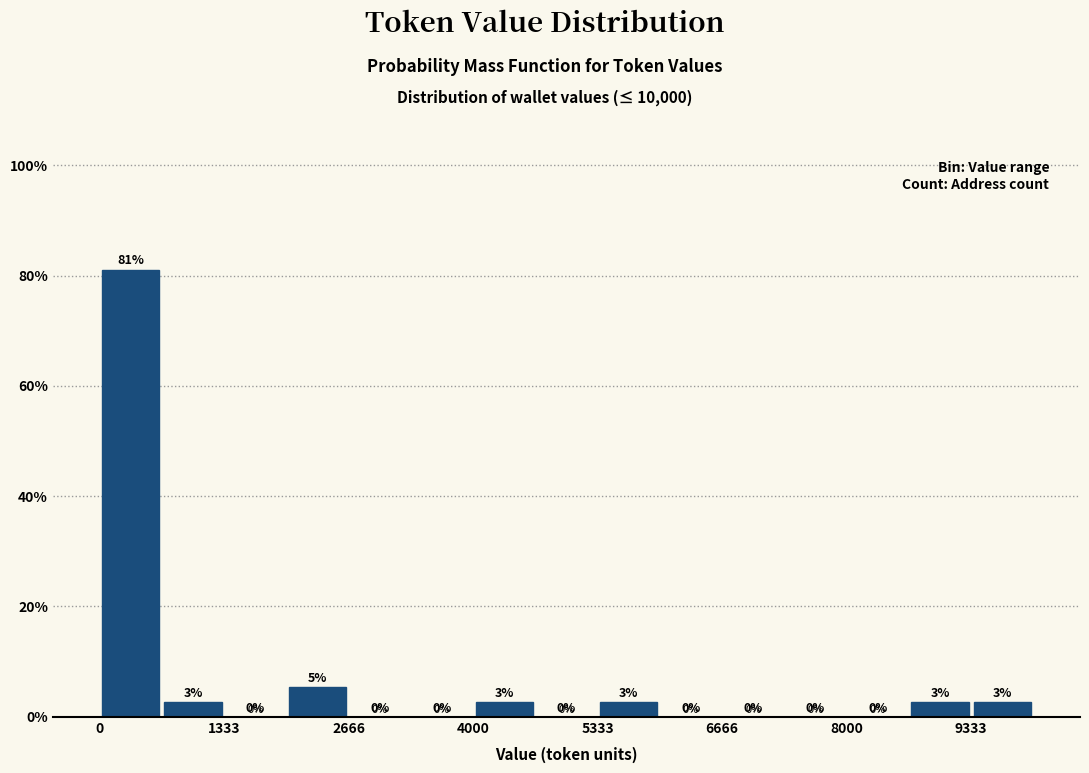

Read against the x-axis, roughly where is the centre of the tallest bar?

400